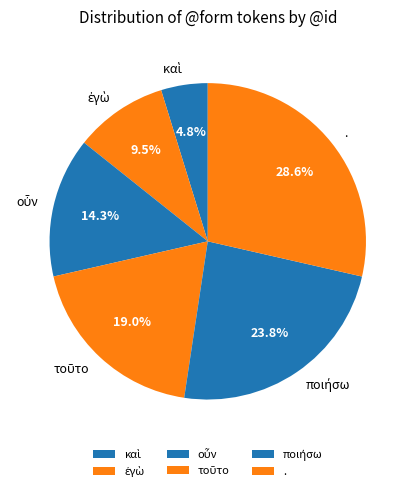

How many segments does this pie chart have?

6